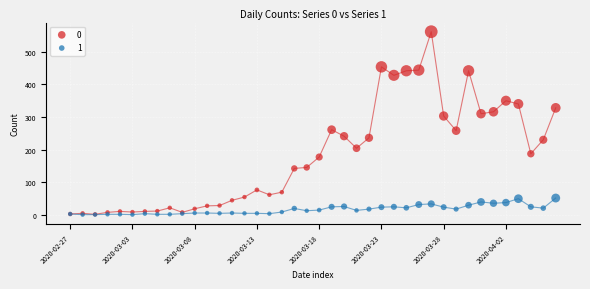

What are all the series names shown in the legend?

0, 1